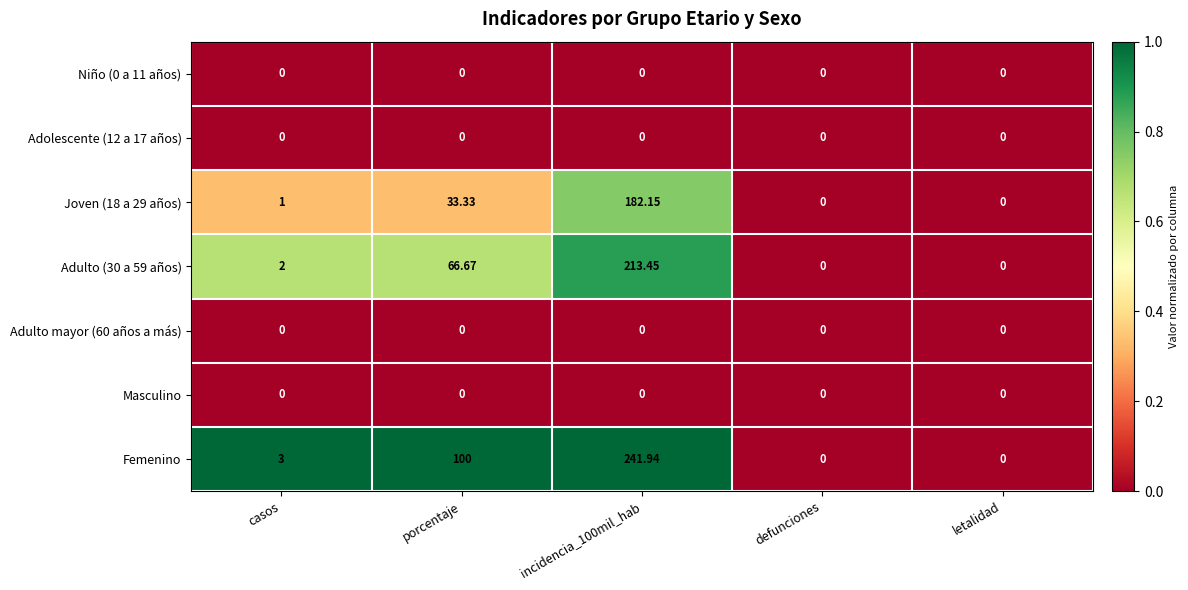

Which series has the largest total across all categories?

Femenino